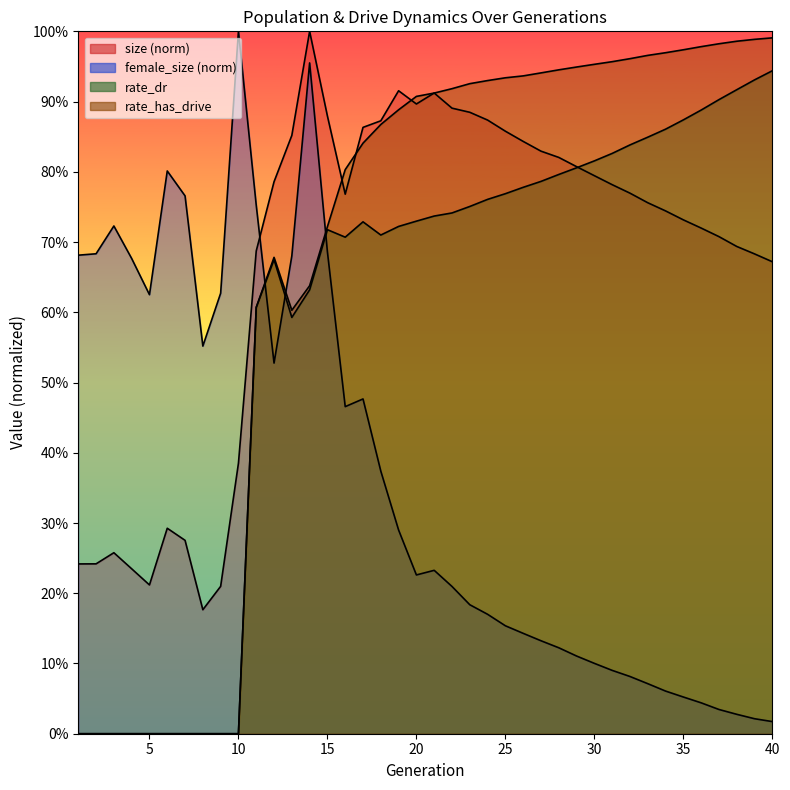

What is the difference between the rate_has_drive values at 33 and 19?

0.1